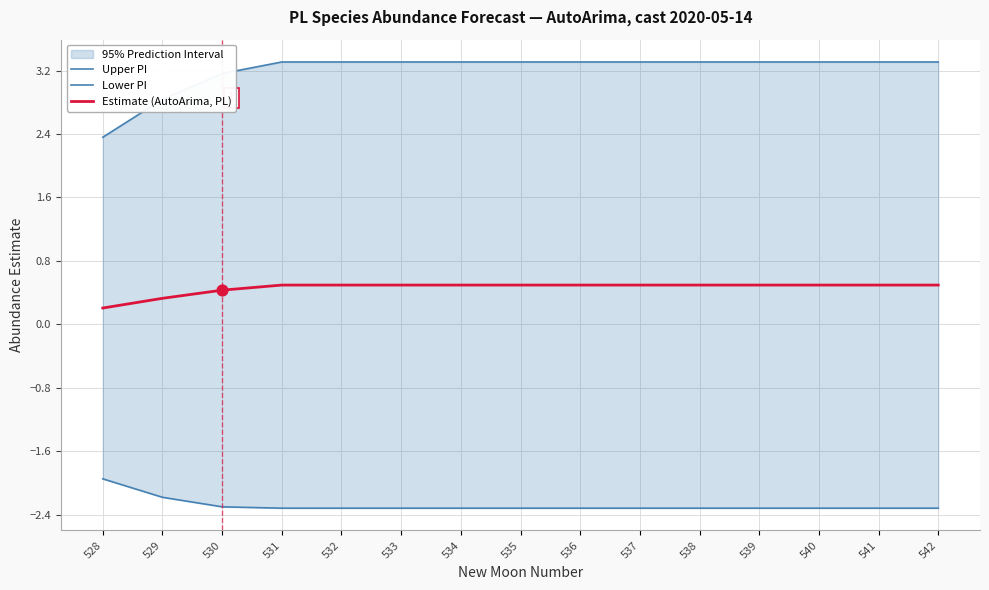

Which series has the widest spread of Y values?

Upper PI